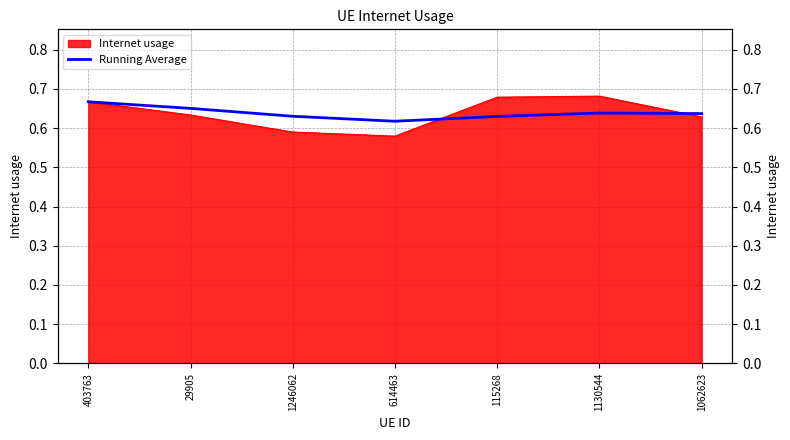

What is the sum of all values?

4.5